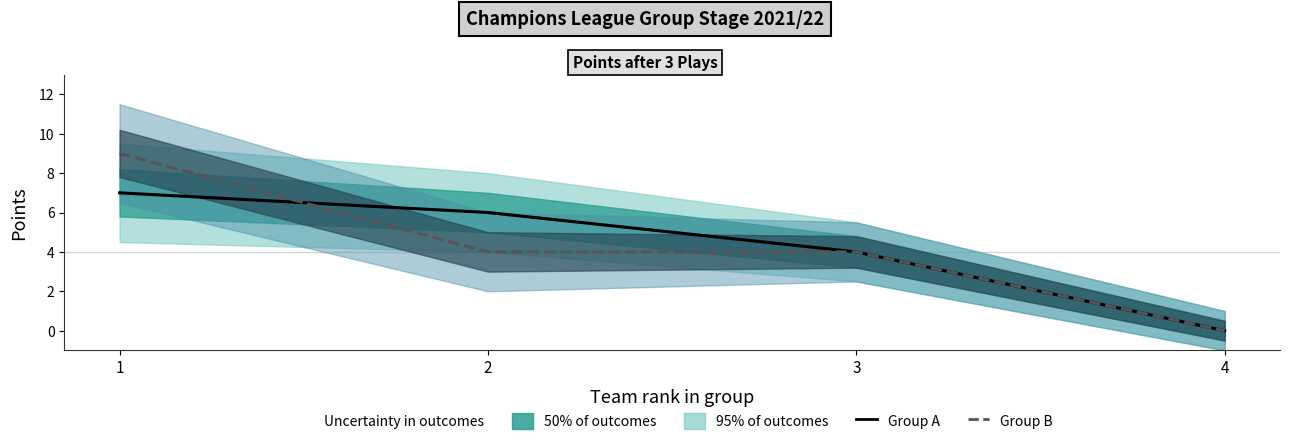

Which series has the largest total across all categories?

Group A